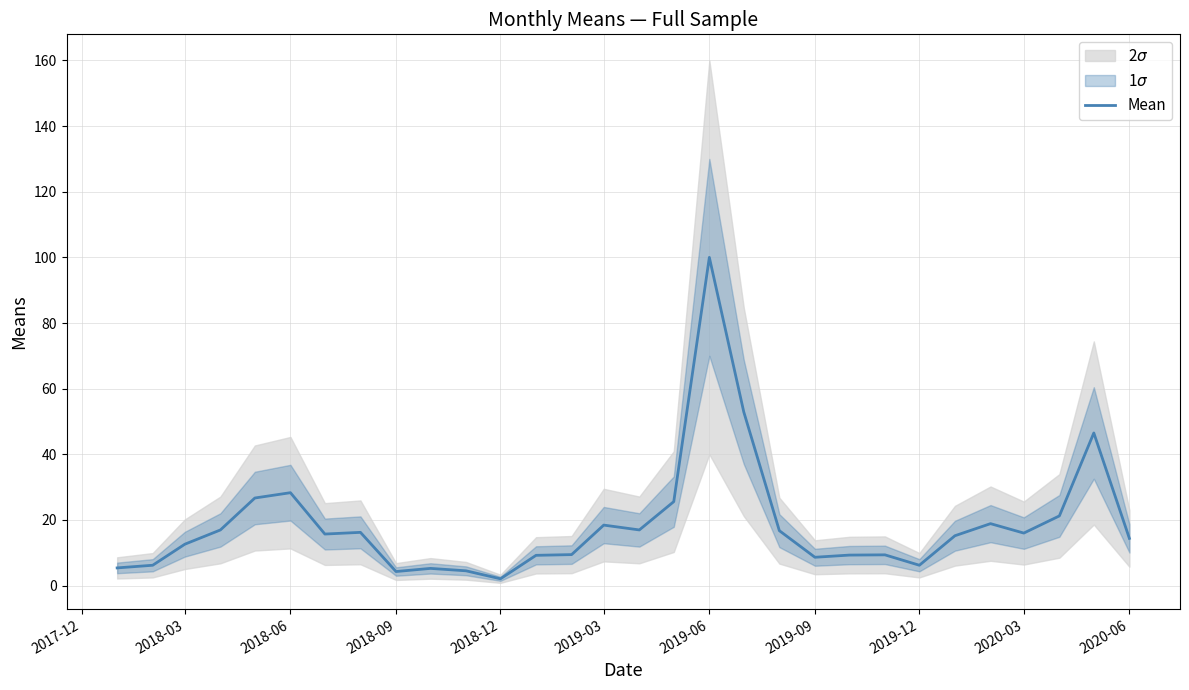

At which label does Mean reach its peak?

2019-06